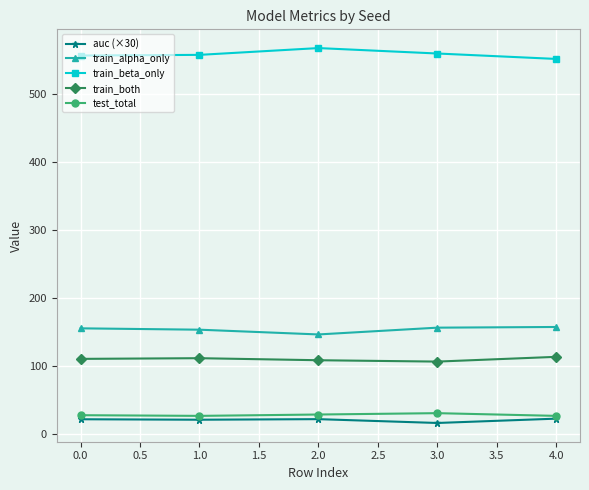

Which series has the largest total across all categories?

train_beta_only